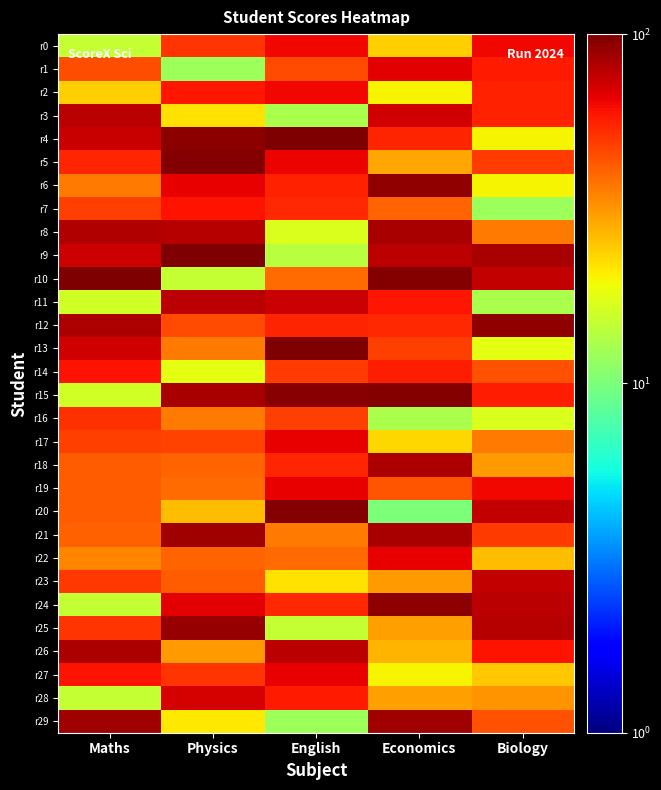

At which category is the sum across all series the highest?

Economics